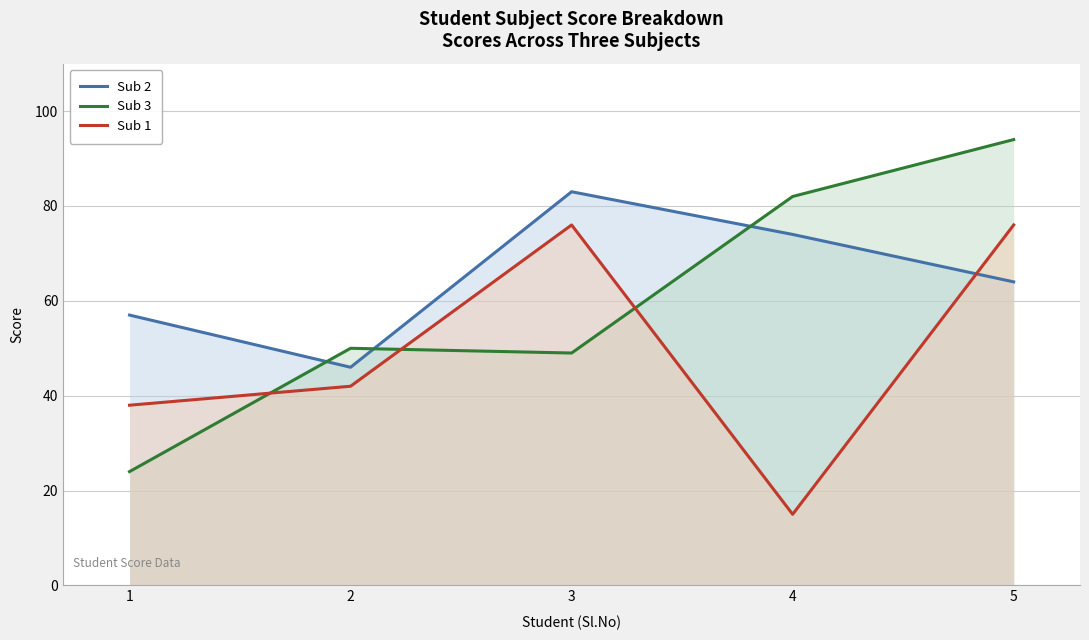

Which category has the lowest value across all series?

4